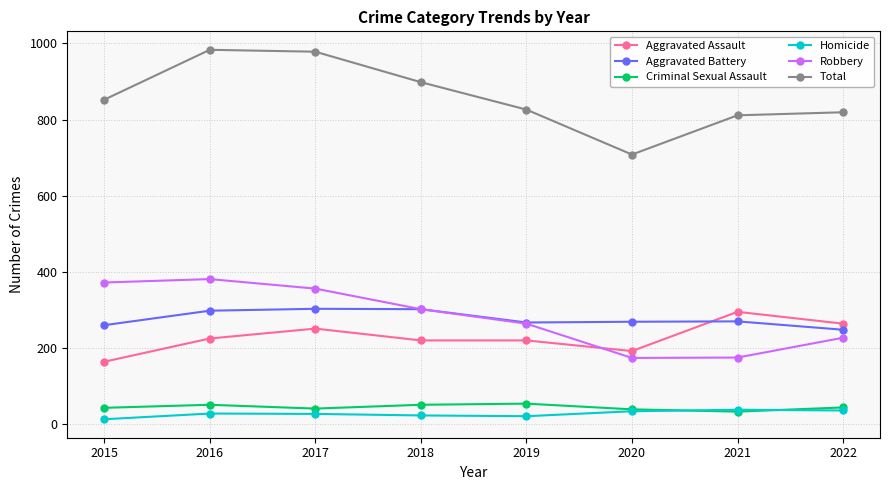

True or false: Aggravated Battery has more than 1 points higher than both neighbors.

True